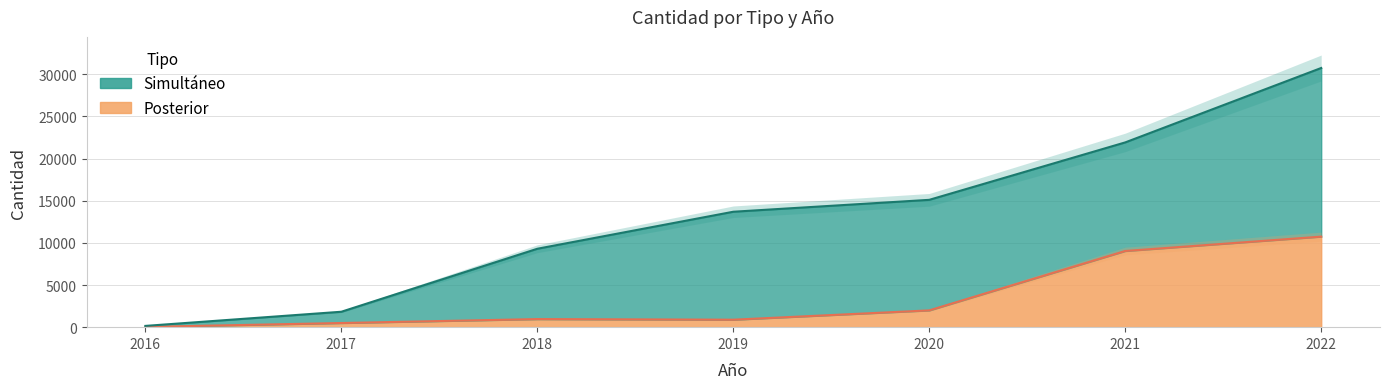

Where does the data first go above 959?

2020